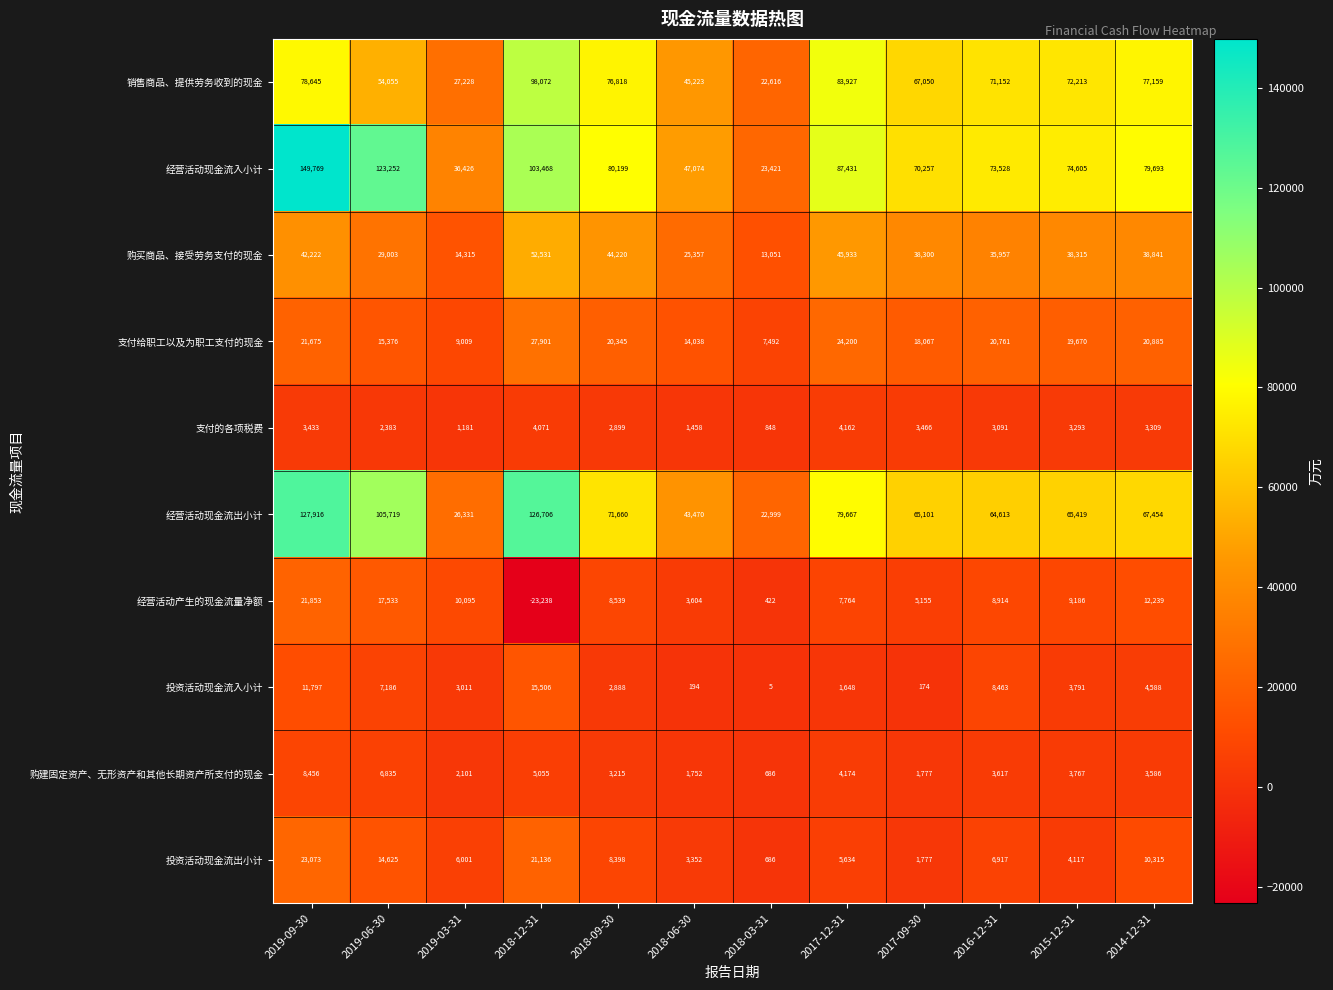

What is the difference between the 支付的各项税费 values at 2018-03-31 and 2015-12-31?

2445